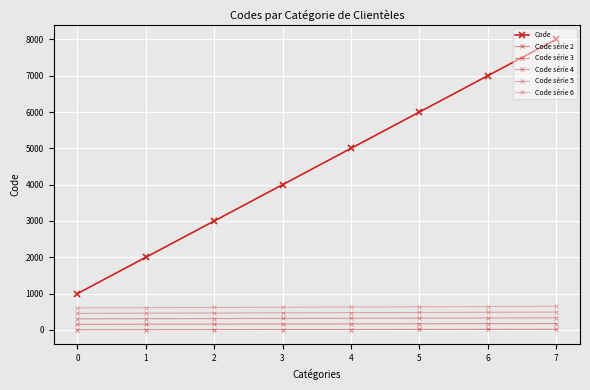

Reading left to right, transcribe all the data shown in this chart.

Code: 0=1000	1=2000	2=3000	3=4000	4=5000	5=6000	6=7000	7=8000
Code série 2: 0=2	1=4	2=6	3=8	4=10	5=12	6=14	7=16
Code série 3: 0=153	1=156	2=159	3=162	4=165	5=168	6=171	7=174
Code série 4: 0=304	1=308	2=312	3=316	4=320	5=324	6=328	7=332
Code série 5: 0=455	1=460	2=465	3=470	4=475	5=480	6=485	7=490
Code série 6: 0=606	1=612	2=618	3=624	4=630	5=636	6=642	7=648